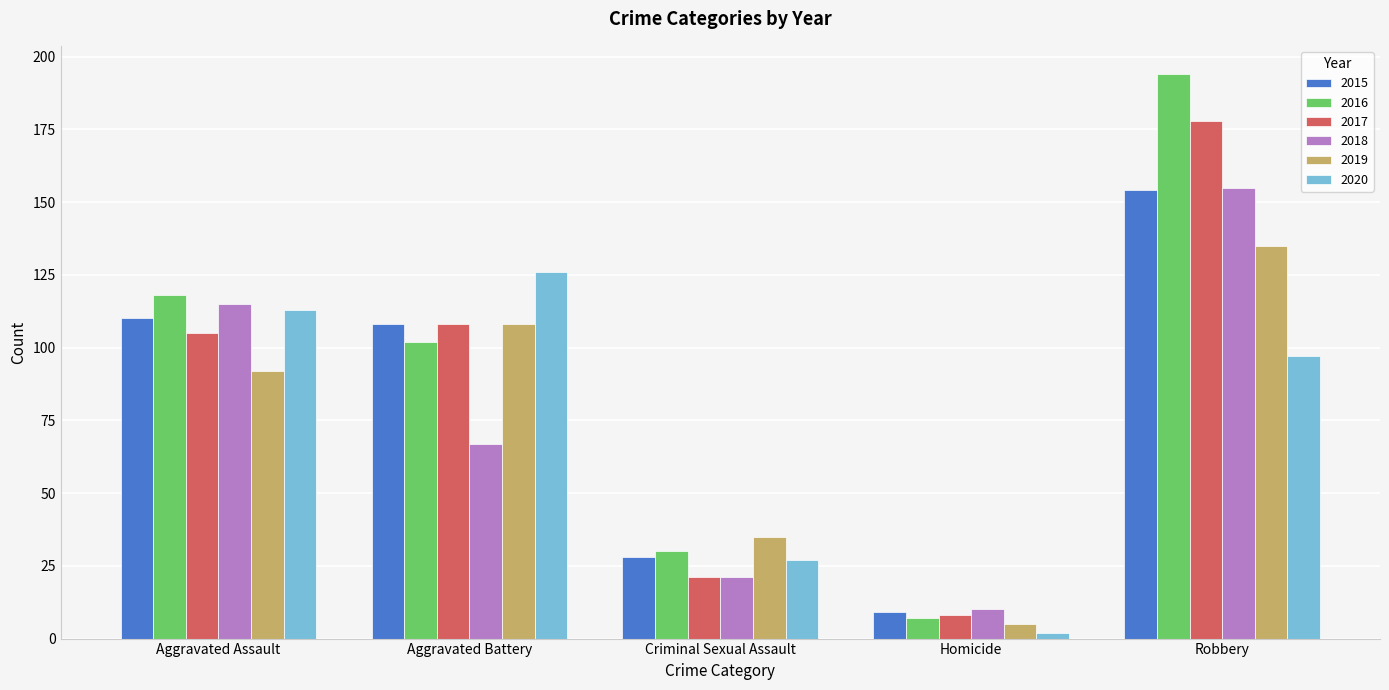

Reading left to right, list all the values displayed in this chart.

2015: Aggravated Assault=110	Aggravated Battery=108	Criminal Sexual Assault=28	Homicide=9	Robbery=154
2016: Aggravated Assault=118	Aggravated Battery=102	Criminal Sexual Assault=30	Homicide=7	Robbery=194
2017: Aggravated Assault=105	Aggravated Battery=108	Criminal Sexual Assault=21	Homicide=8	Robbery=178
2018: Aggravated Assault=115	Aggravated Battery=67	Criminal Sexual Assault=21	Homicide=10	Robbery=155
2019: Aggravated Assault=92	Aggravated Battery=108	Criminal Sexual Assault=35	Homicide=5	Robbery=135
2020: Aggravated Assault=113	Aggravated Battery=126	Criminal Sexual Assault=27	Homicide=2	Robbery=97